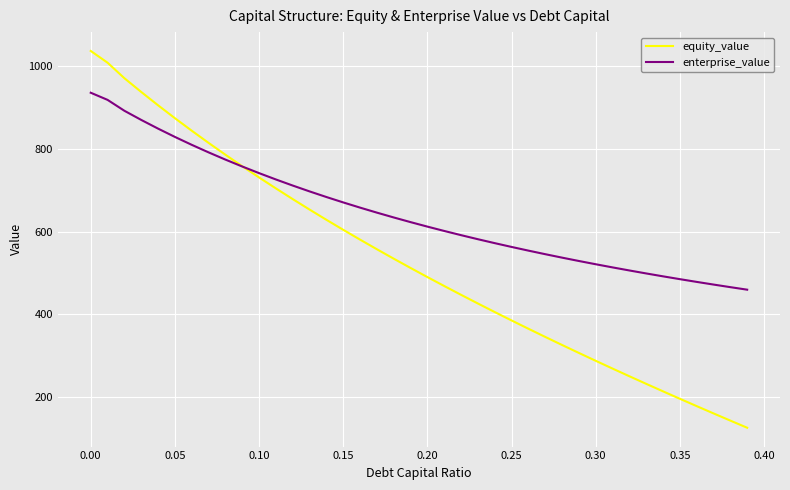

What is the difference between the second highest and minimum values in the equity_value series?

880.7